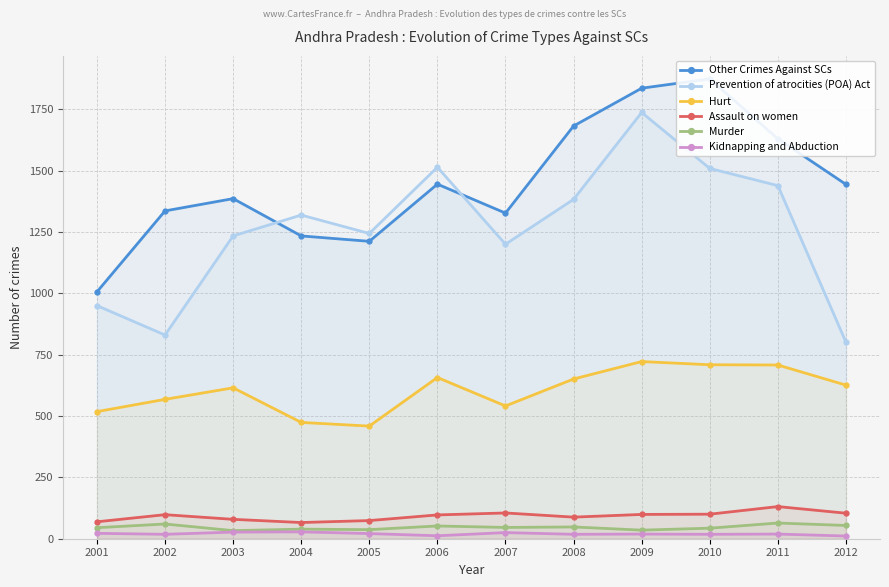

How many series are shown in this chart?

6